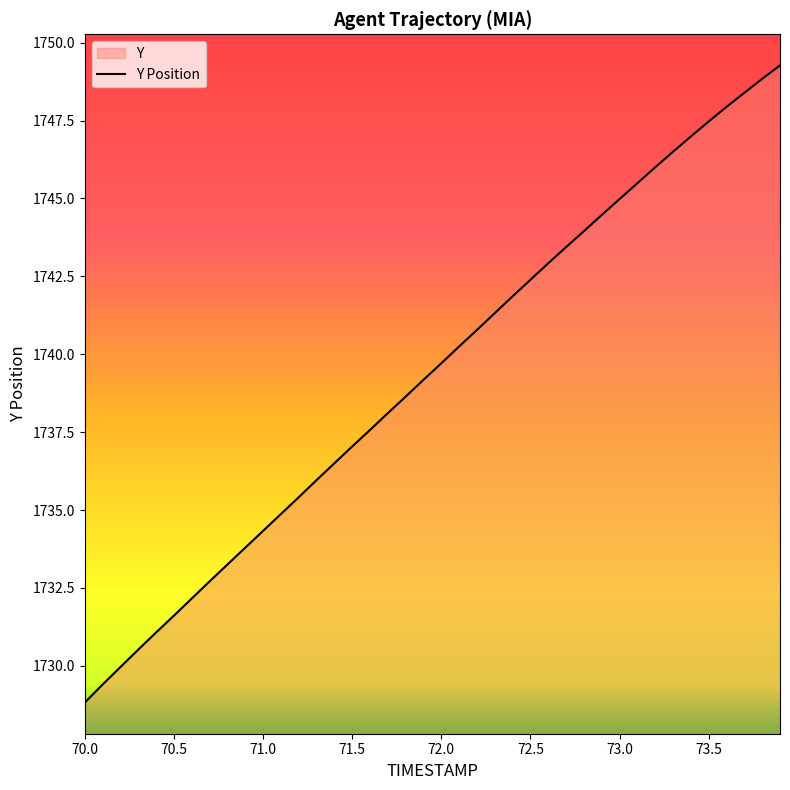

True or false: there are more than 0 points higher than both neighbors.

False